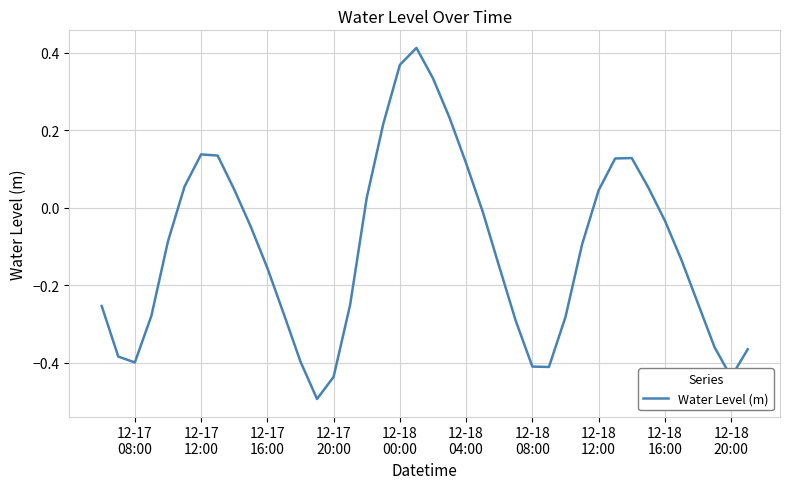

How many values are below 0?

25